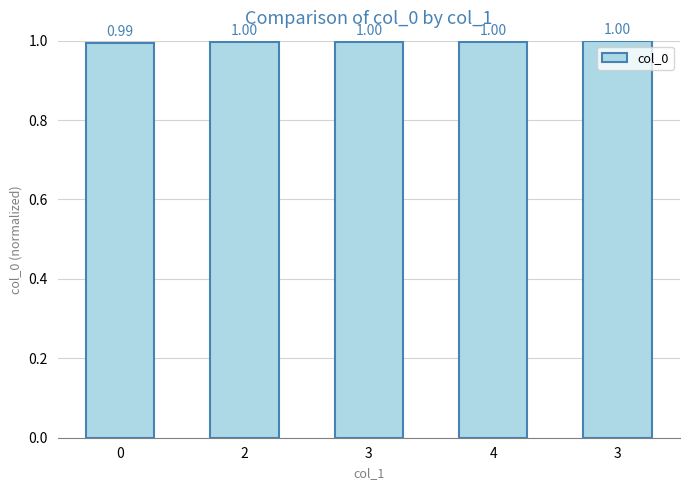

What is the label of the 4th bar from the left?

4